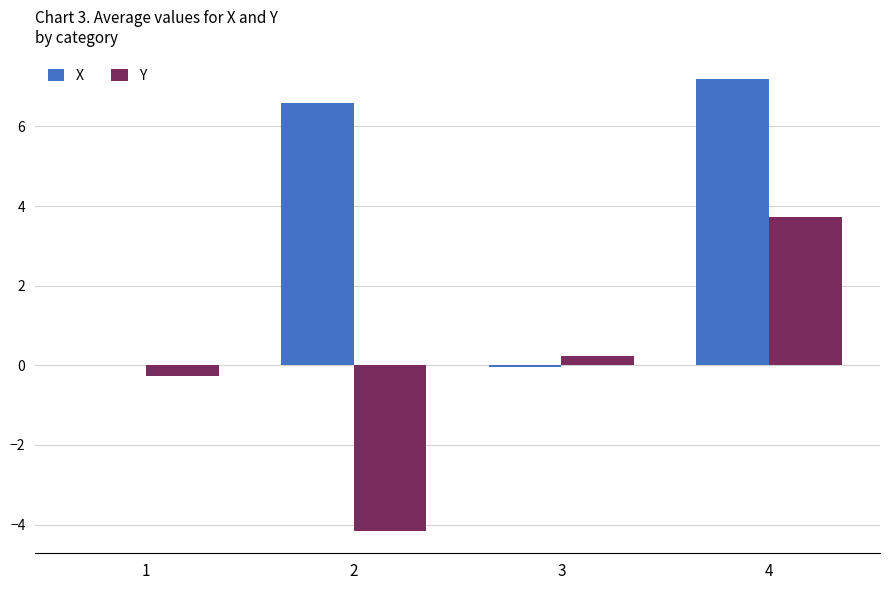

Read the Y value at 4.

3.7